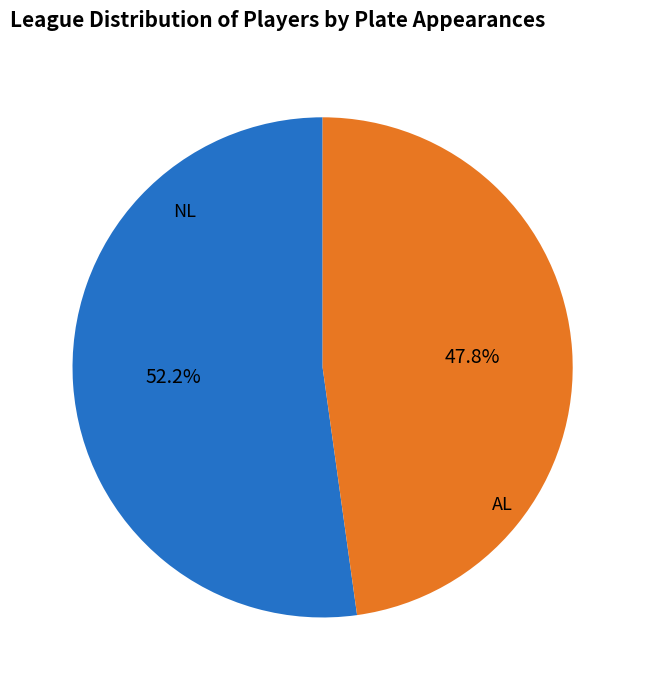

Which slice represents more than half of the pie?

NL